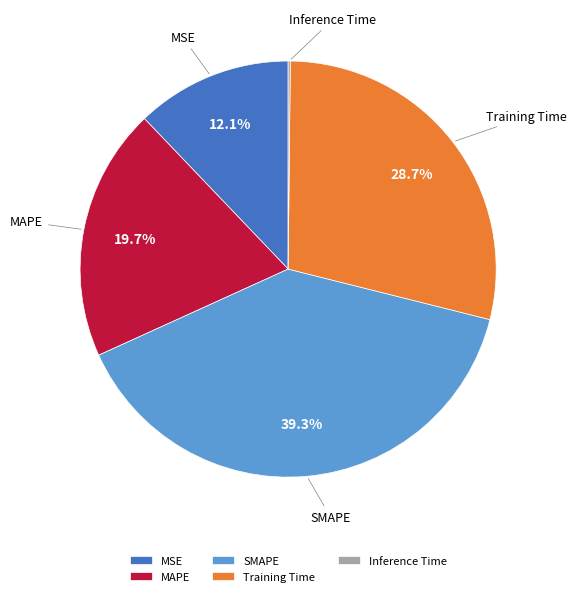

Do Training Time and SMAPE together represent more than half of the pie?

Yes